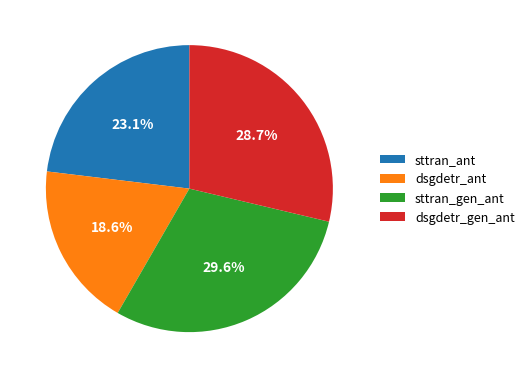

Which has a higher value, dsgdetr_ant or dsgdetr_gen_ant?

dsgdetr_gen_ant